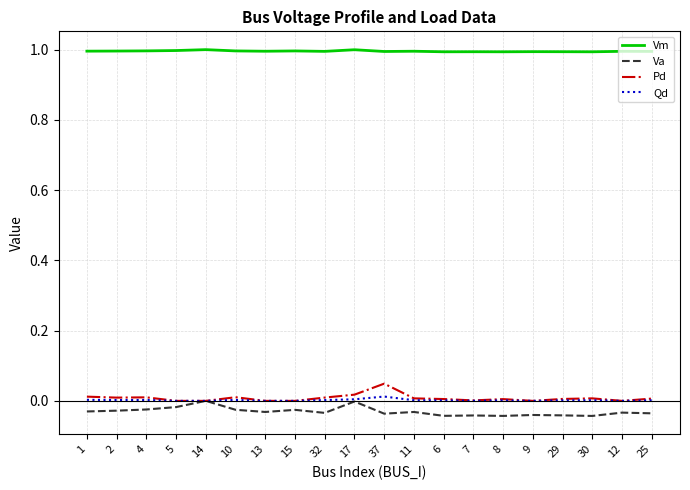

True or false: Qd and Vm cross at least once.

False